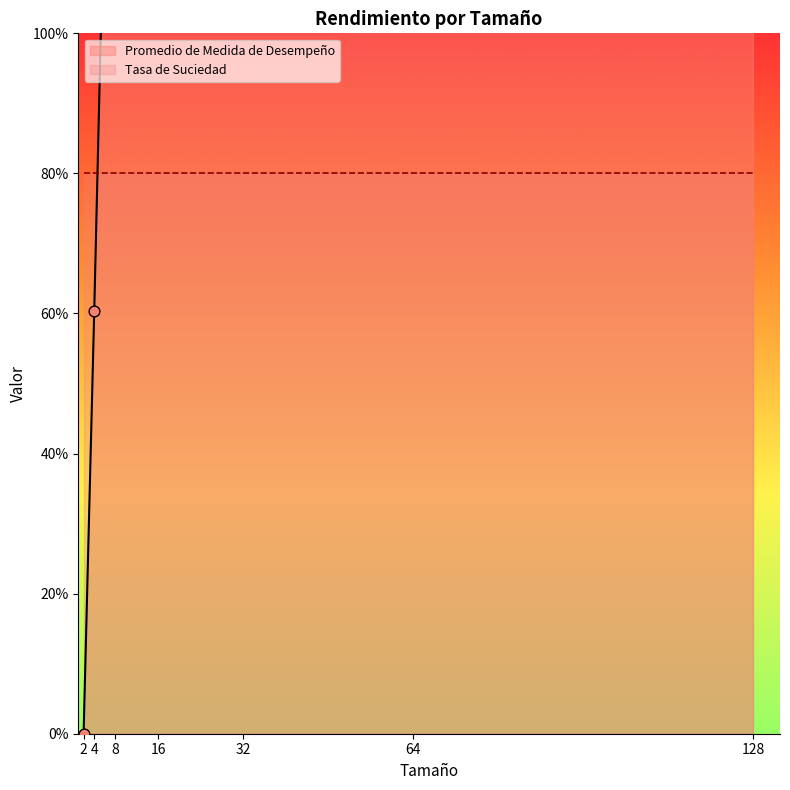

Between 32 and 64, which is larger?

32